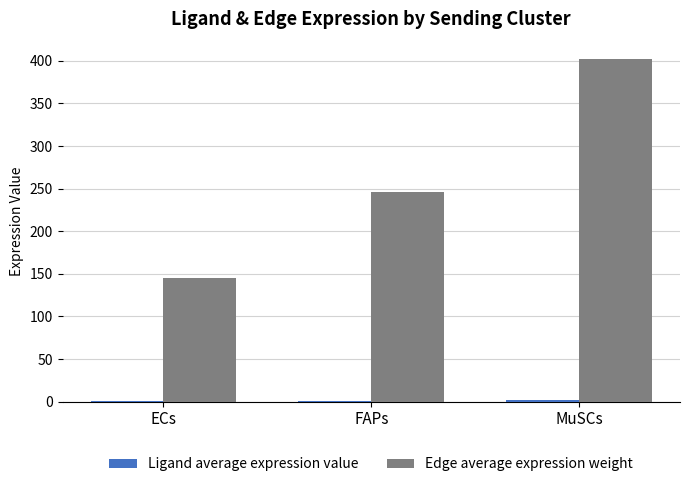

Between FAPs and MuSCs, which series saw the biggest shift?

Edge average expression weight